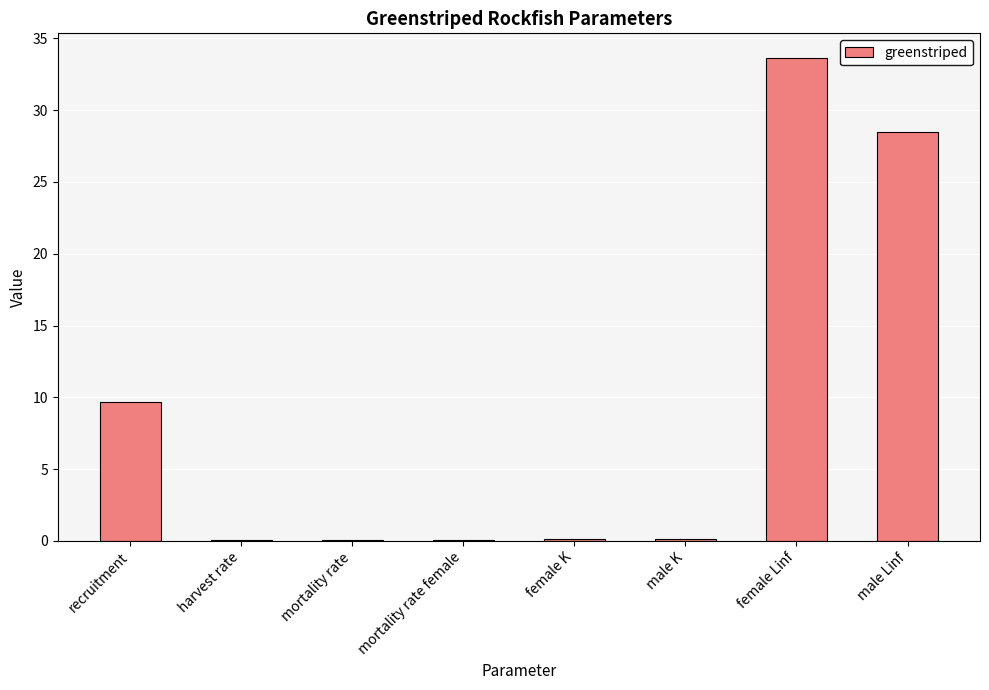

Reading left to right, list all the values displayed in this chart.

9.7	0.1	0.1	0.1	0.1	0.1	33.7	28.5